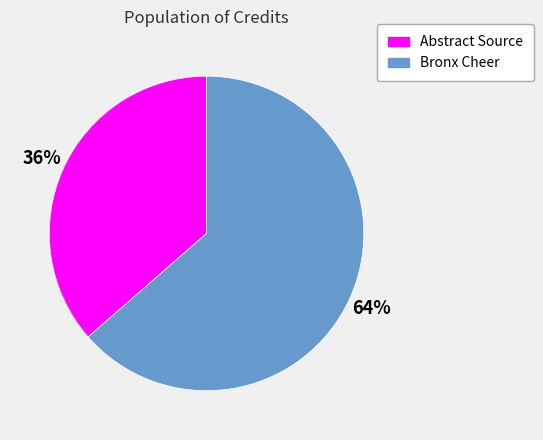

What is the ratio of the value at Abstract Source to the value at Bronx Cheer?

0.6